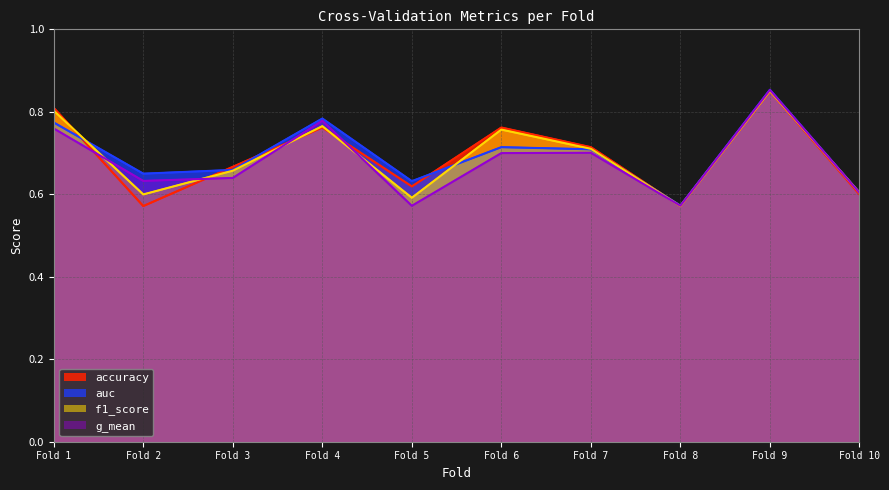

True or false: auc and g_mean intersect in this chart.

False